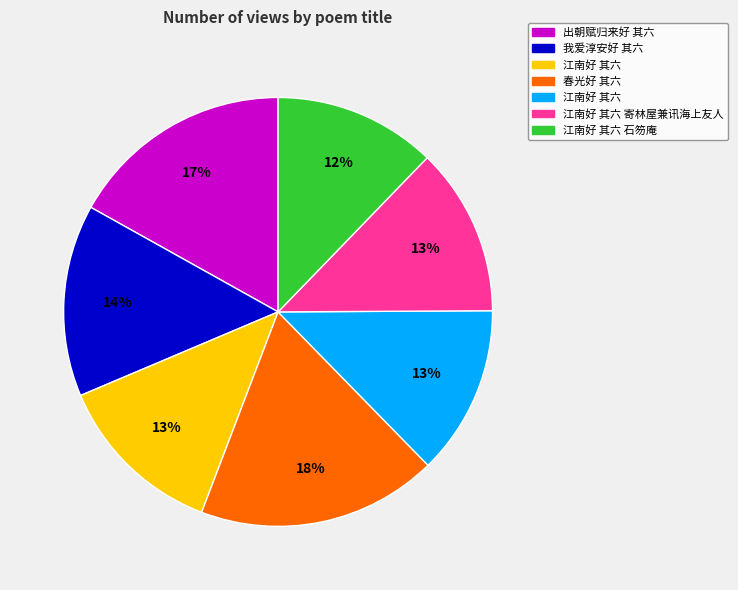

Is there a majority slice in this chart?

No